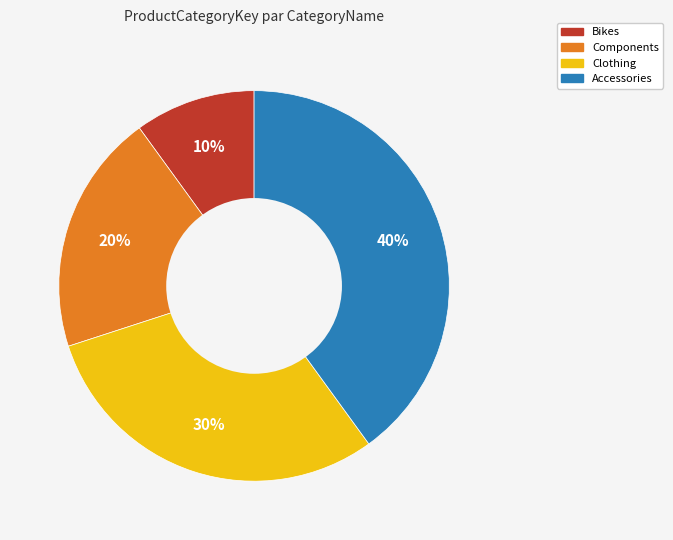

Does Bikes represent more than half of the total?

No